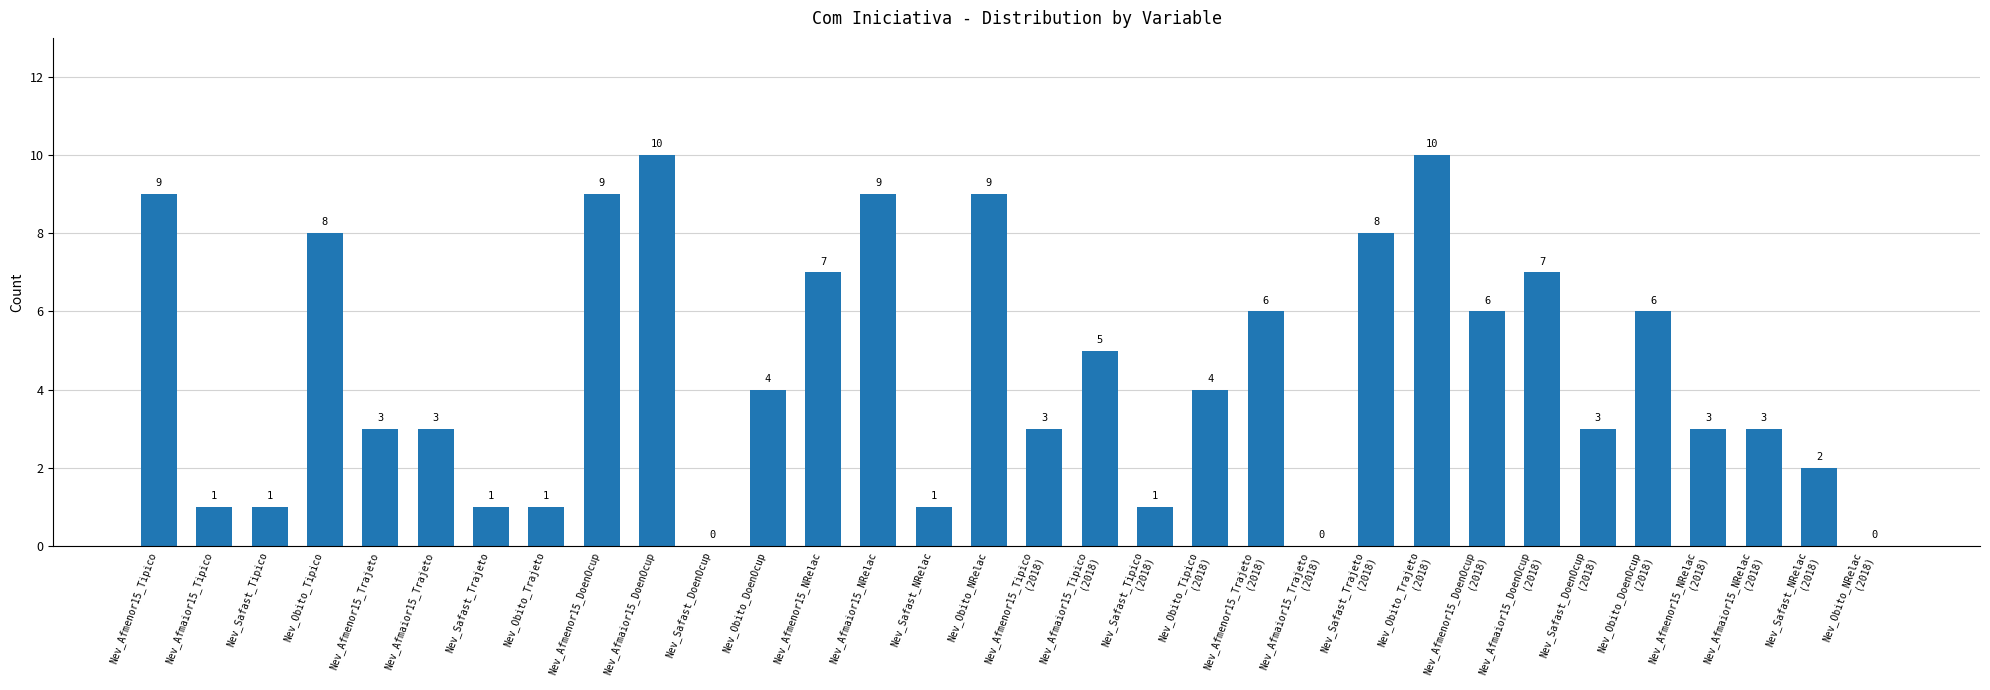

Between Nev_Obito_NRelac
(2018) and Nev_Afmaior15_Trajeto, which is larger?

Nev_Afmaior15_Trajeto